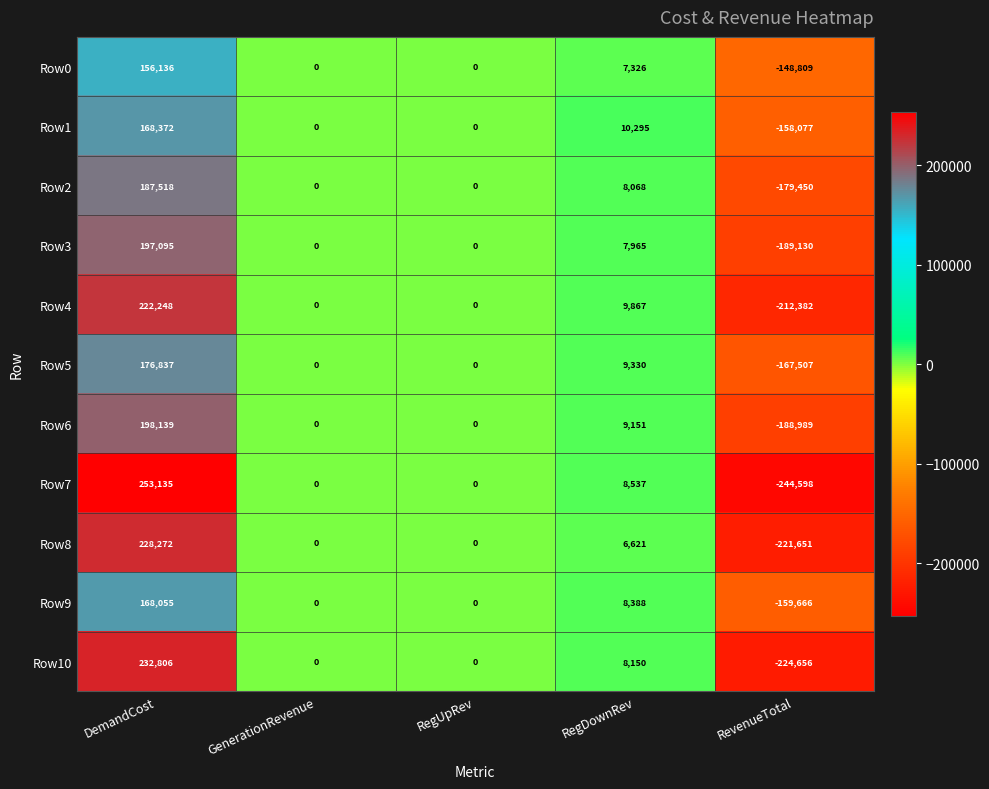

Which series has the largest total across all categories?

Row1